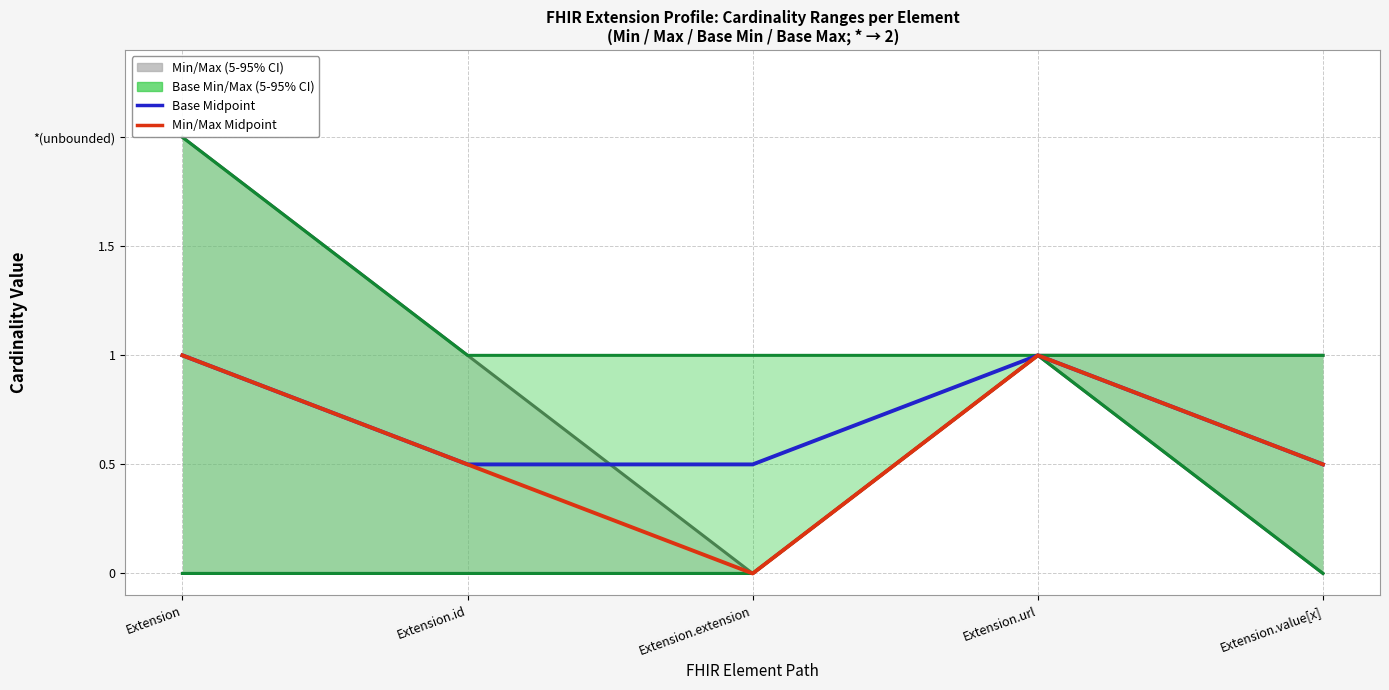

True or false: Min/Max Midpoint and Base Midpoint cross at least once.

False